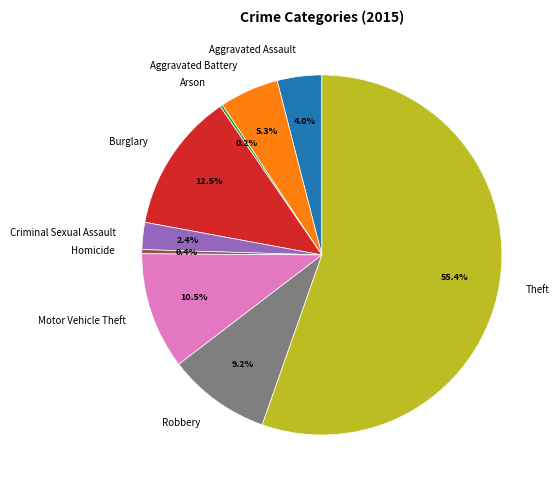

Is there a majority slice in this chart?

Yes